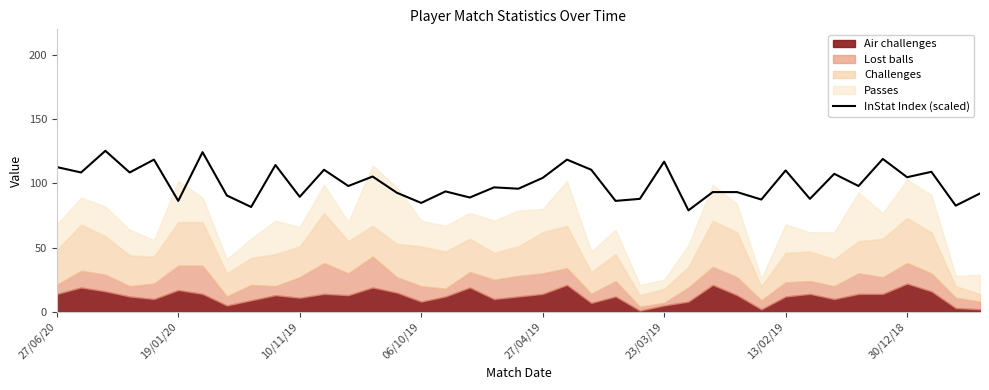

What is the maximum value shown in the chart?

125.4